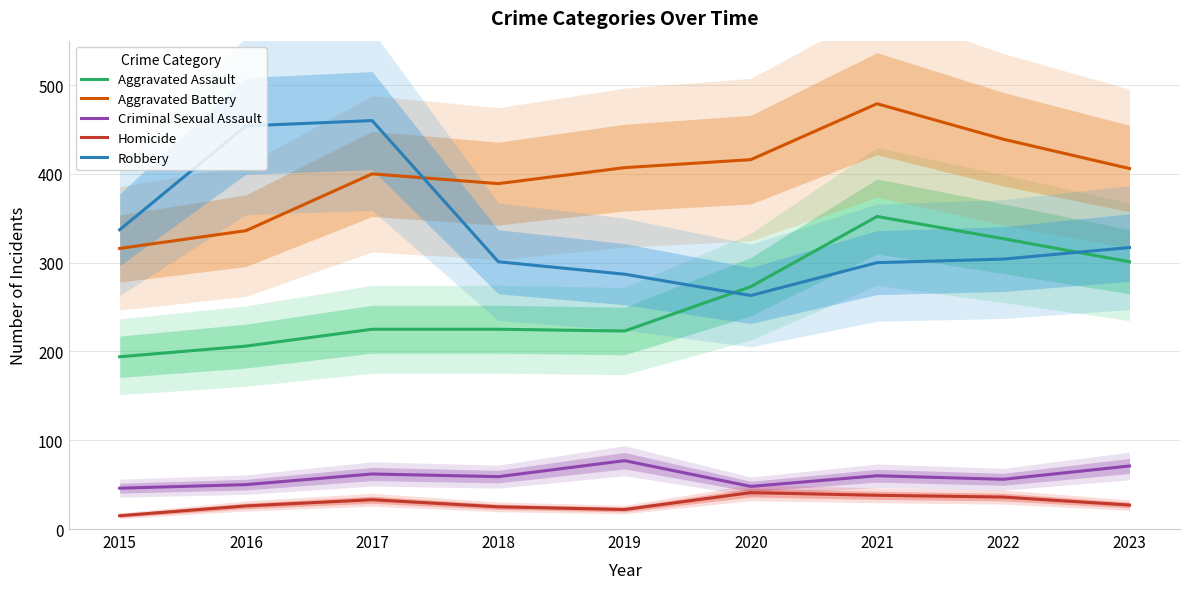

Rank the categories by Criminal Sexual Assault value from lowest to highest.

2015, 2020, 2016, 2022, 2018, 2021, 2017, 2023, 2019